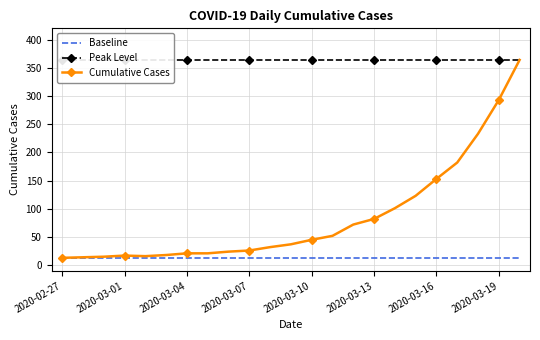

Between 8 and 18, which series saw the biggest shift?

Cumulative Cases